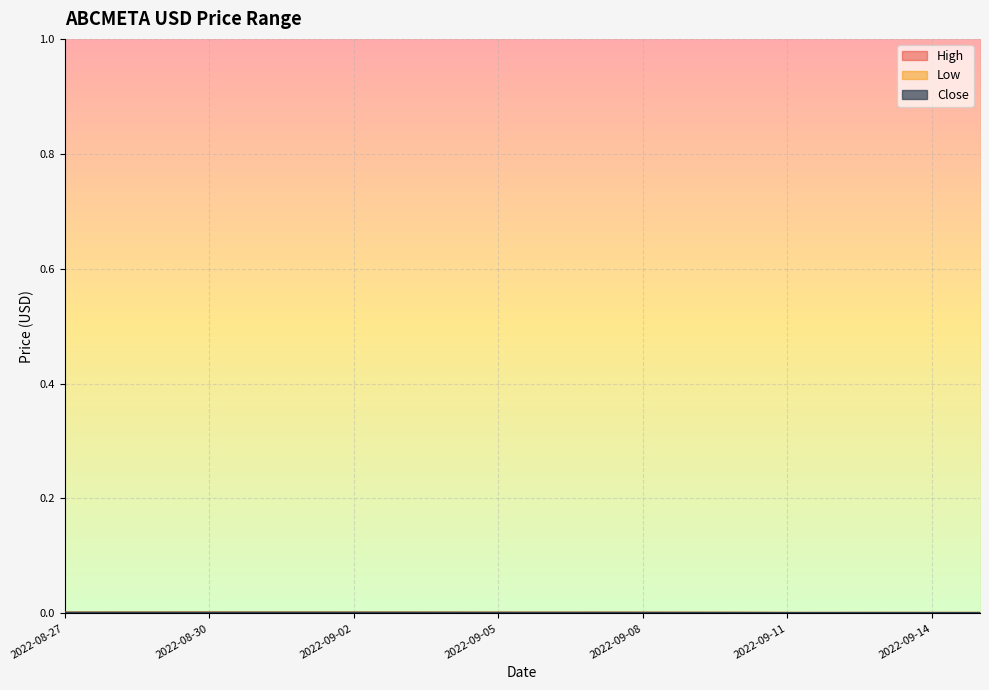

What are all the series names shown in the legend?

High, Low, Close